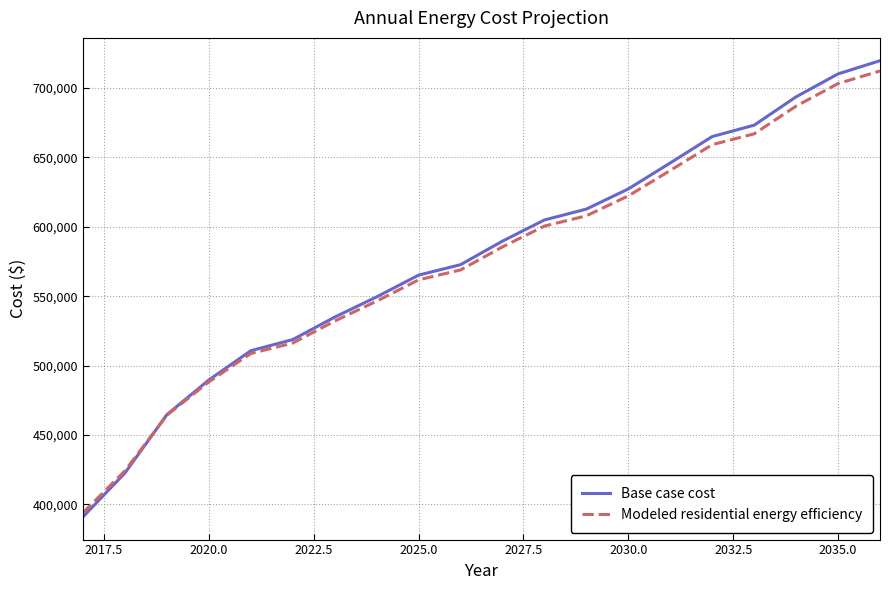

What is the maximum value for Base case cost?

719740.5